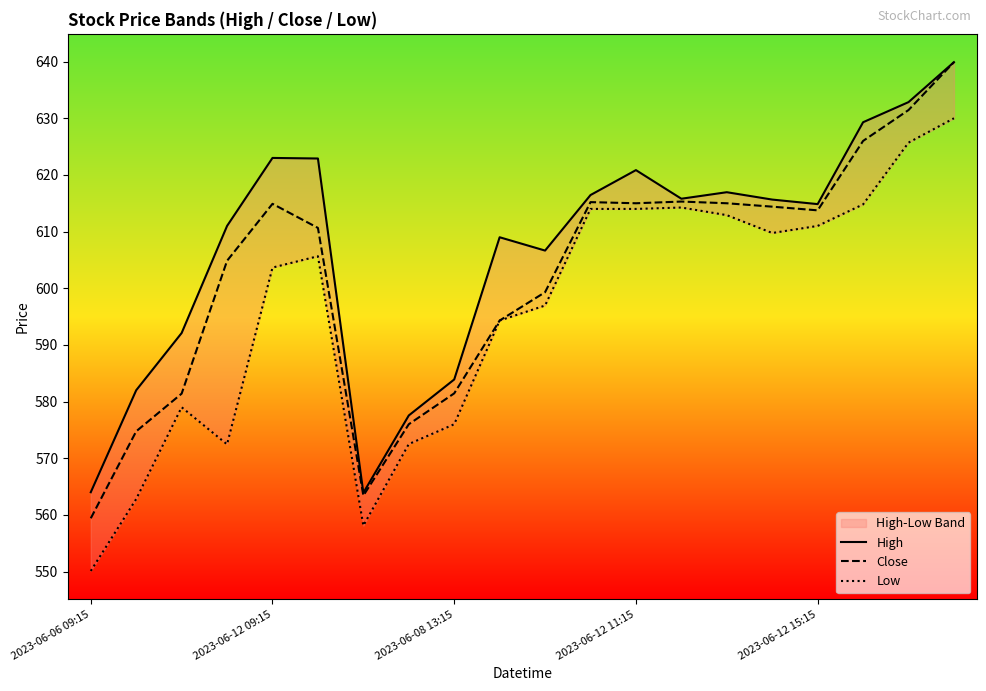

How many lines are shown in the chart?

3